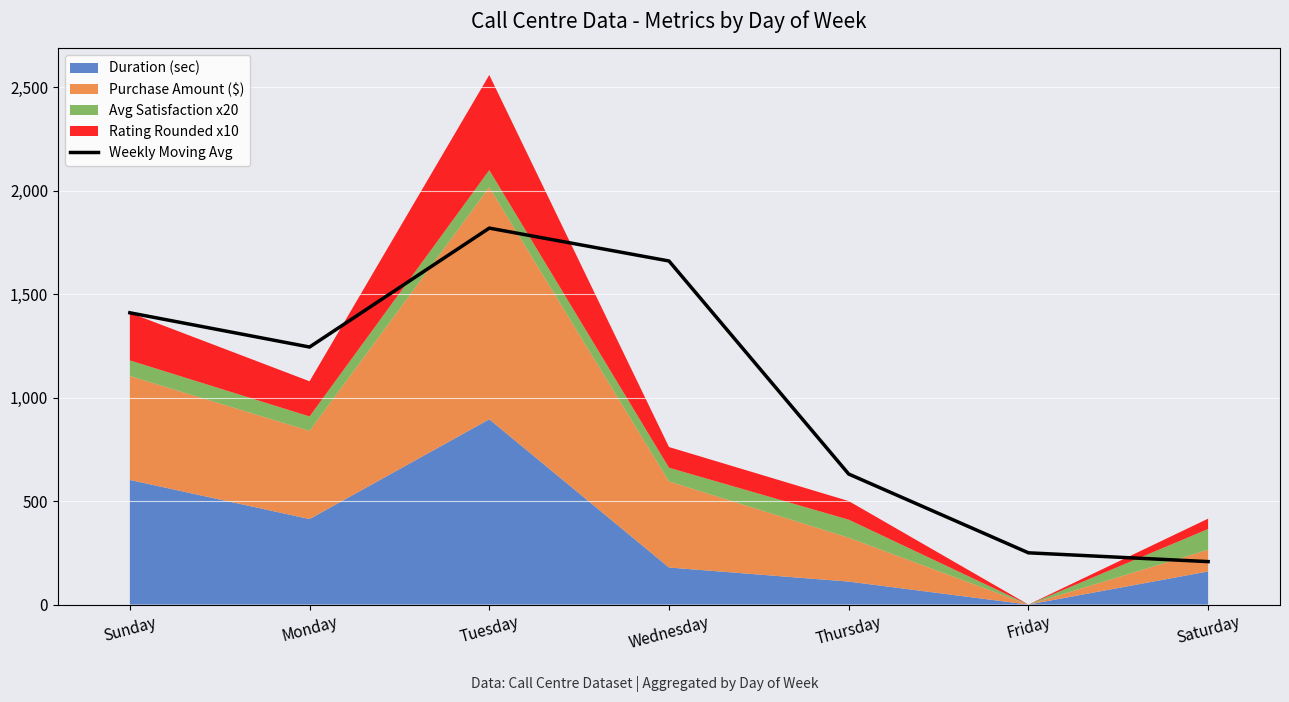

Between Friday and Monday, which is larger?

Monday